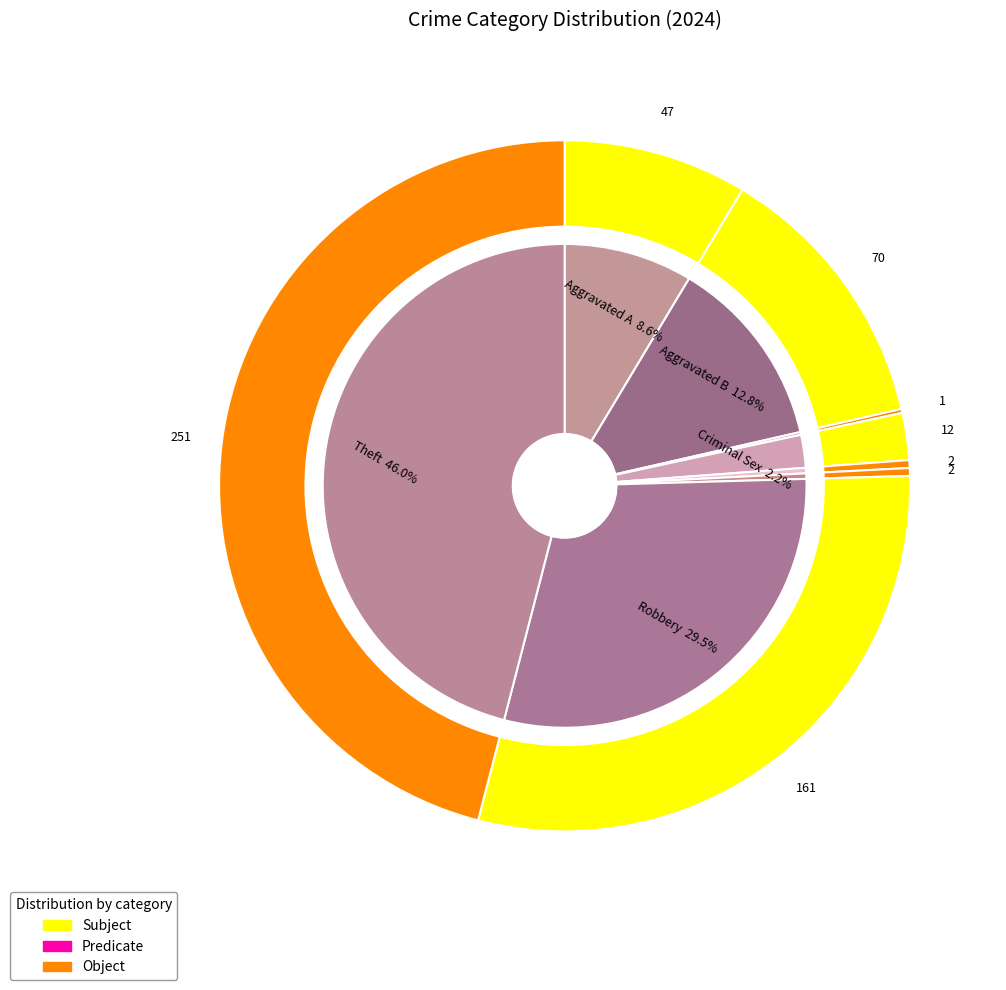

Combined, what portion of the pie is values_2024 and 1?

21.4%